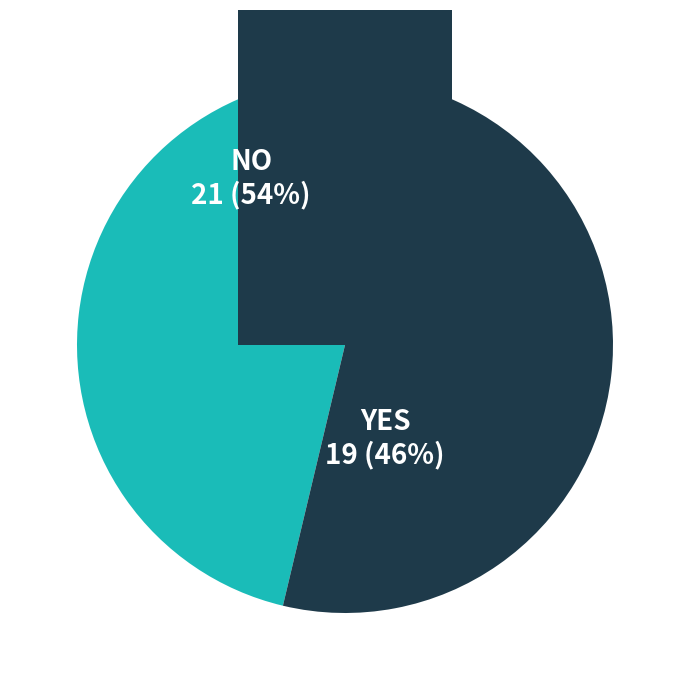

Does 19 account for over 50% of the chart?

No